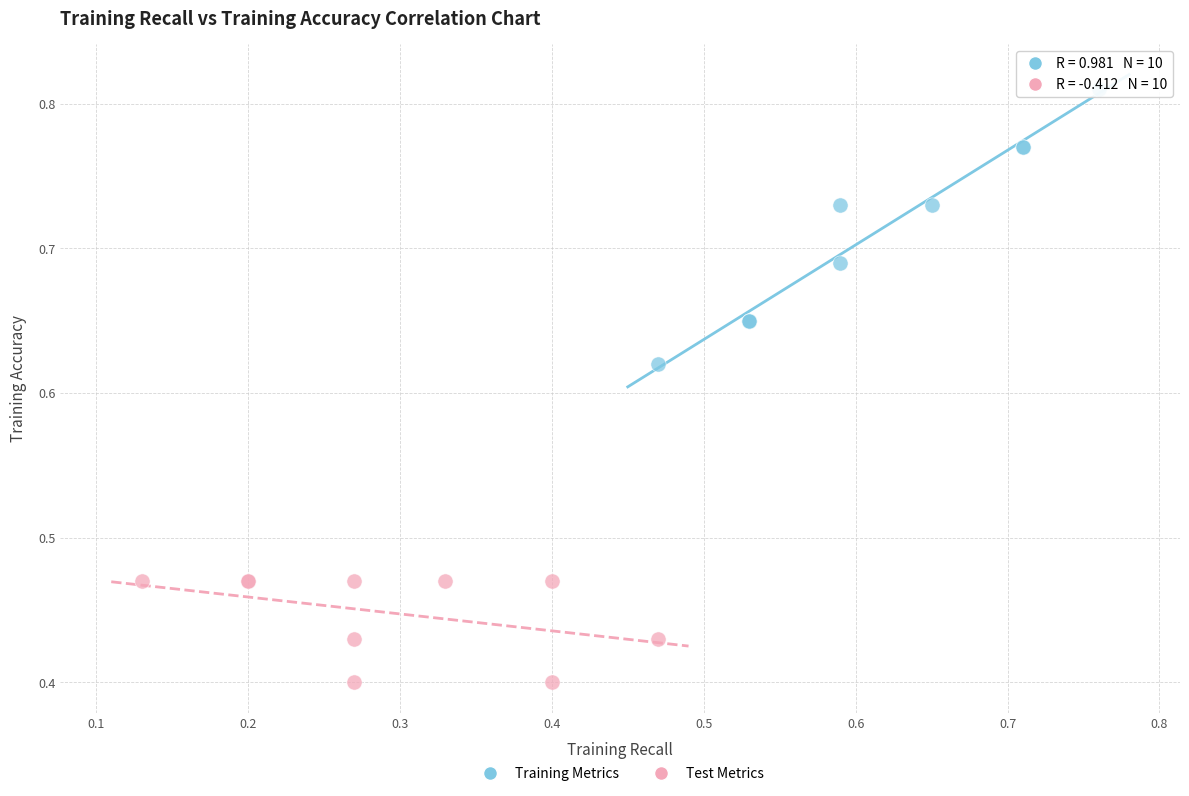

Which series contains the highest Y value?

Training Metrics